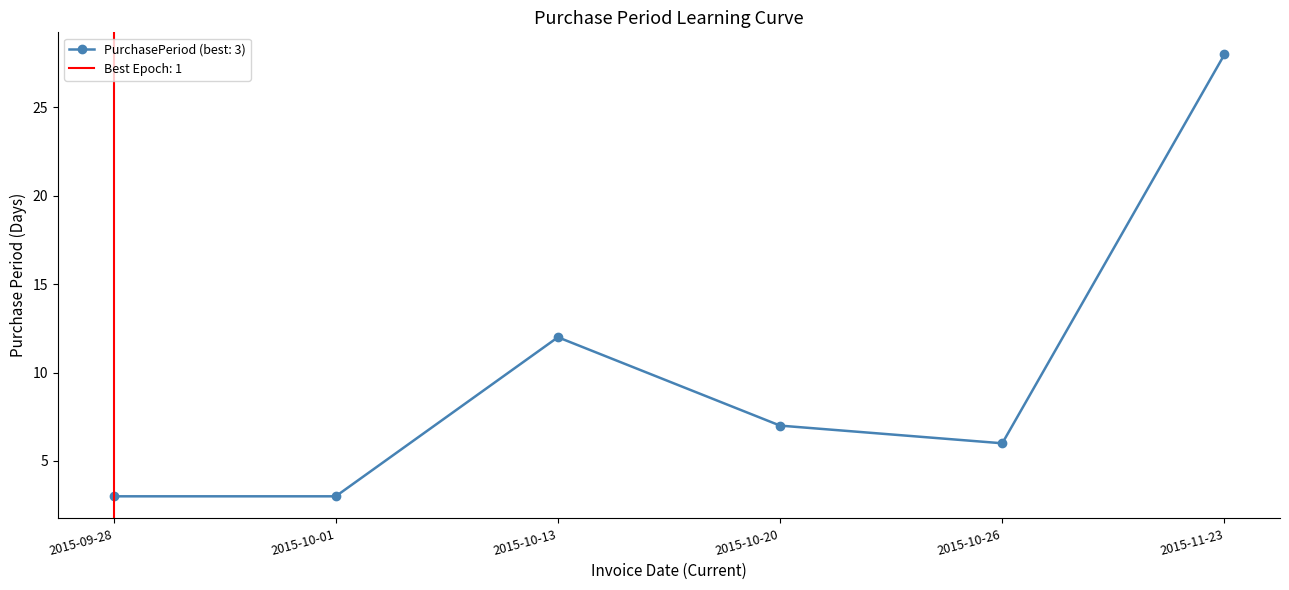

How many distinct data groups are displayed?

1